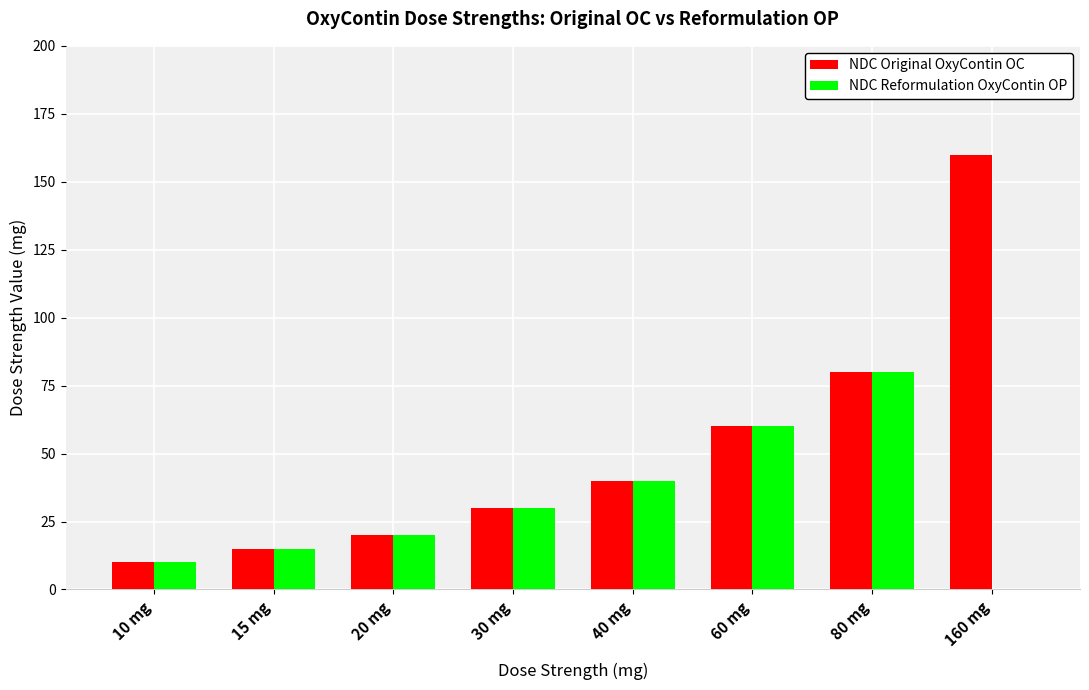

At which label is NDC Original OxyContin OC closest to 85?

80 mg